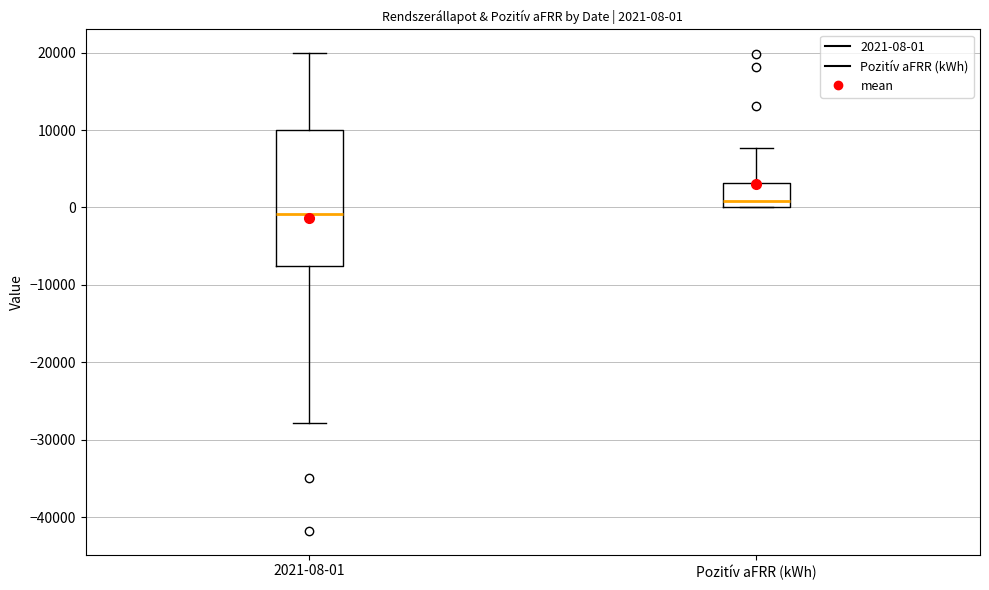

Which box has the highest median line?

Pozitív aFRR (kWh)